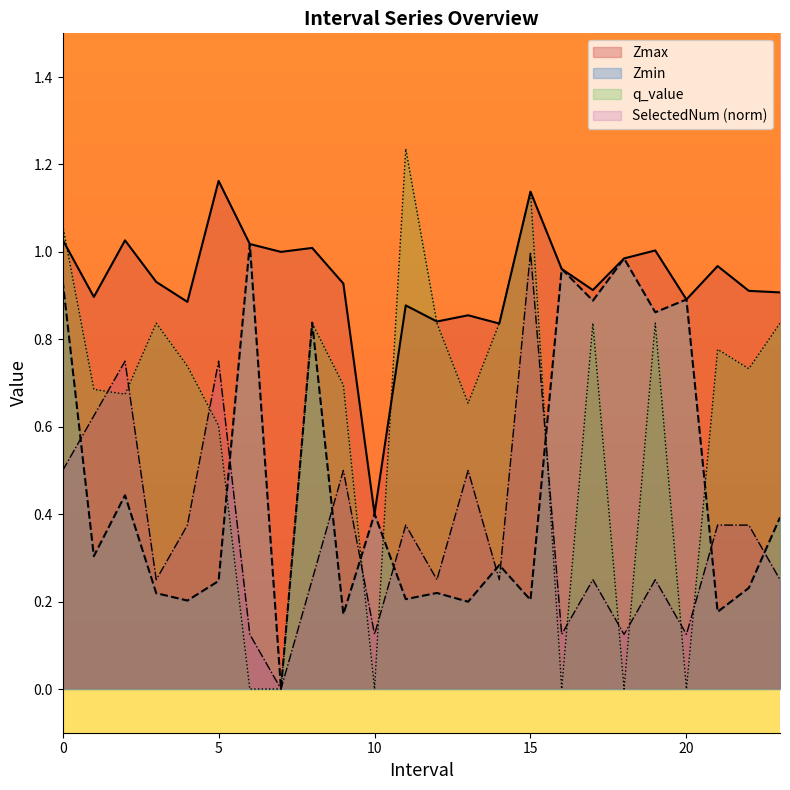

Does the chart display data point markers on the line(s)?

No